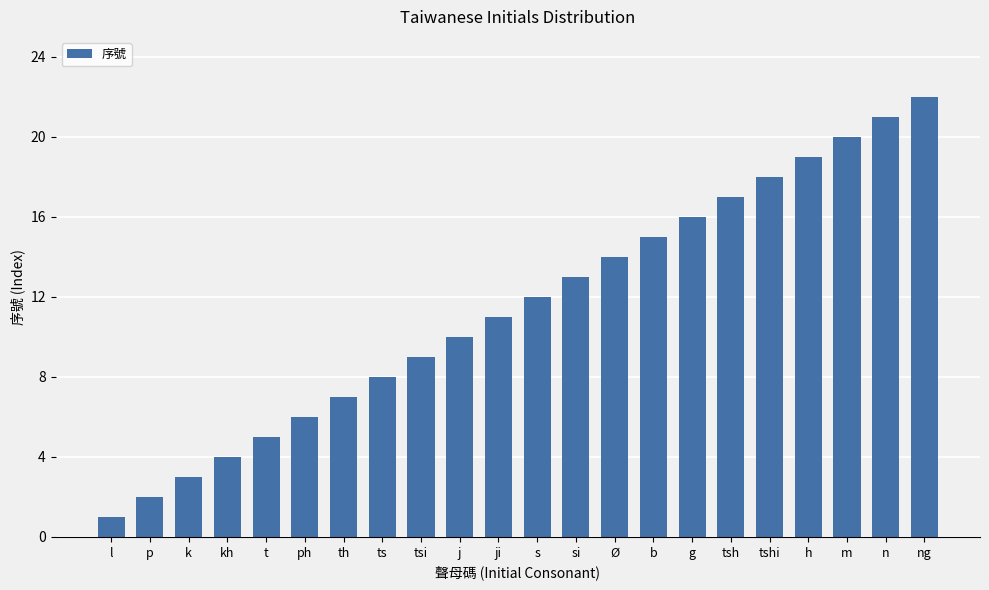

Are the bars horizontal?

No